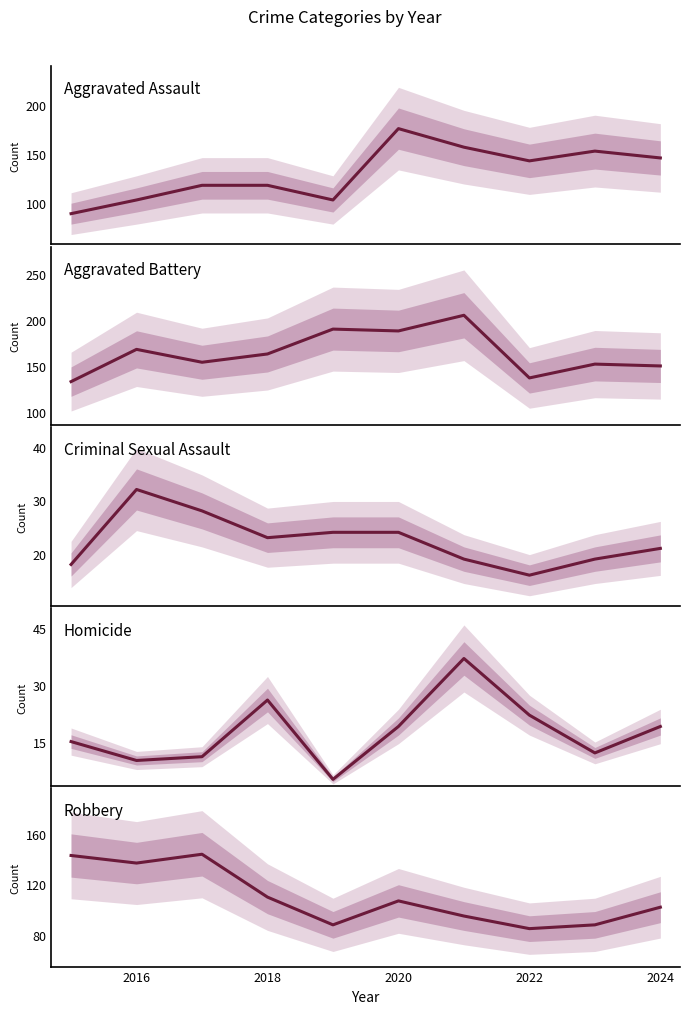

At how many categories does at least one series exceed 180?

3